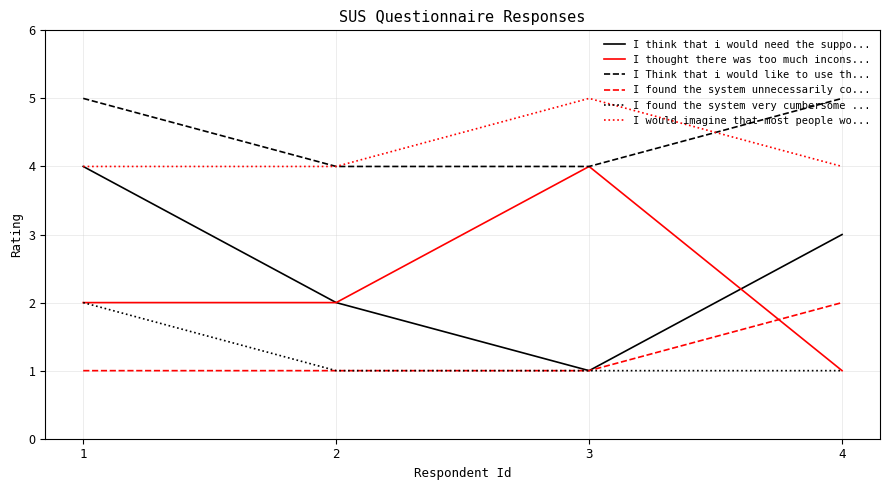

How many lines are shown in the chart?

6